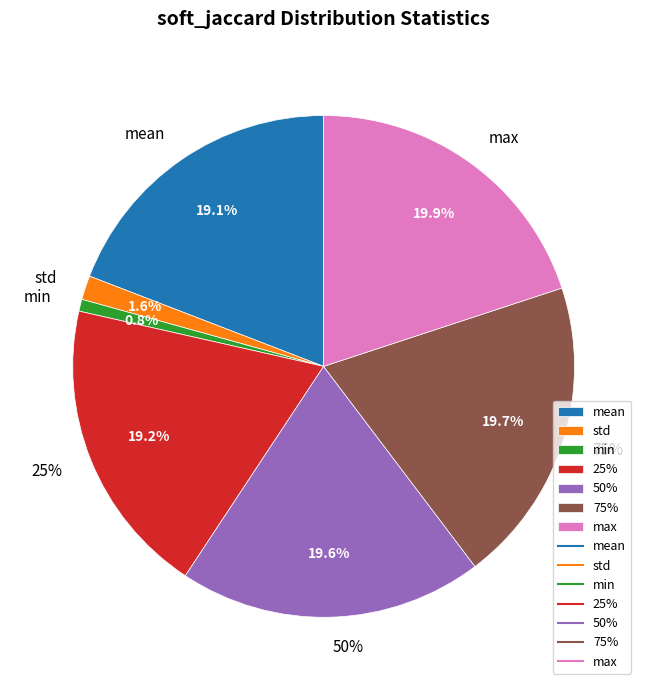

What is the change in value from min to max?

+1.0